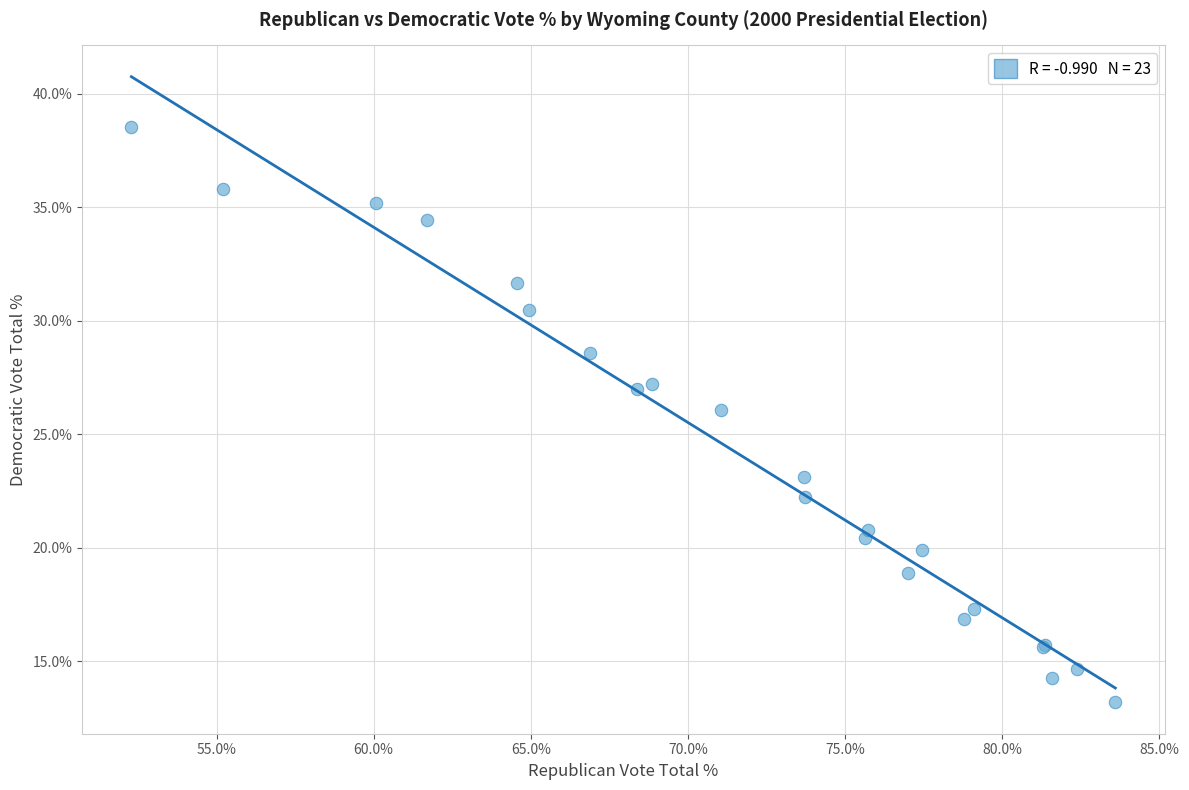

What Y value in the scatter plot is closest to 25?

26.1